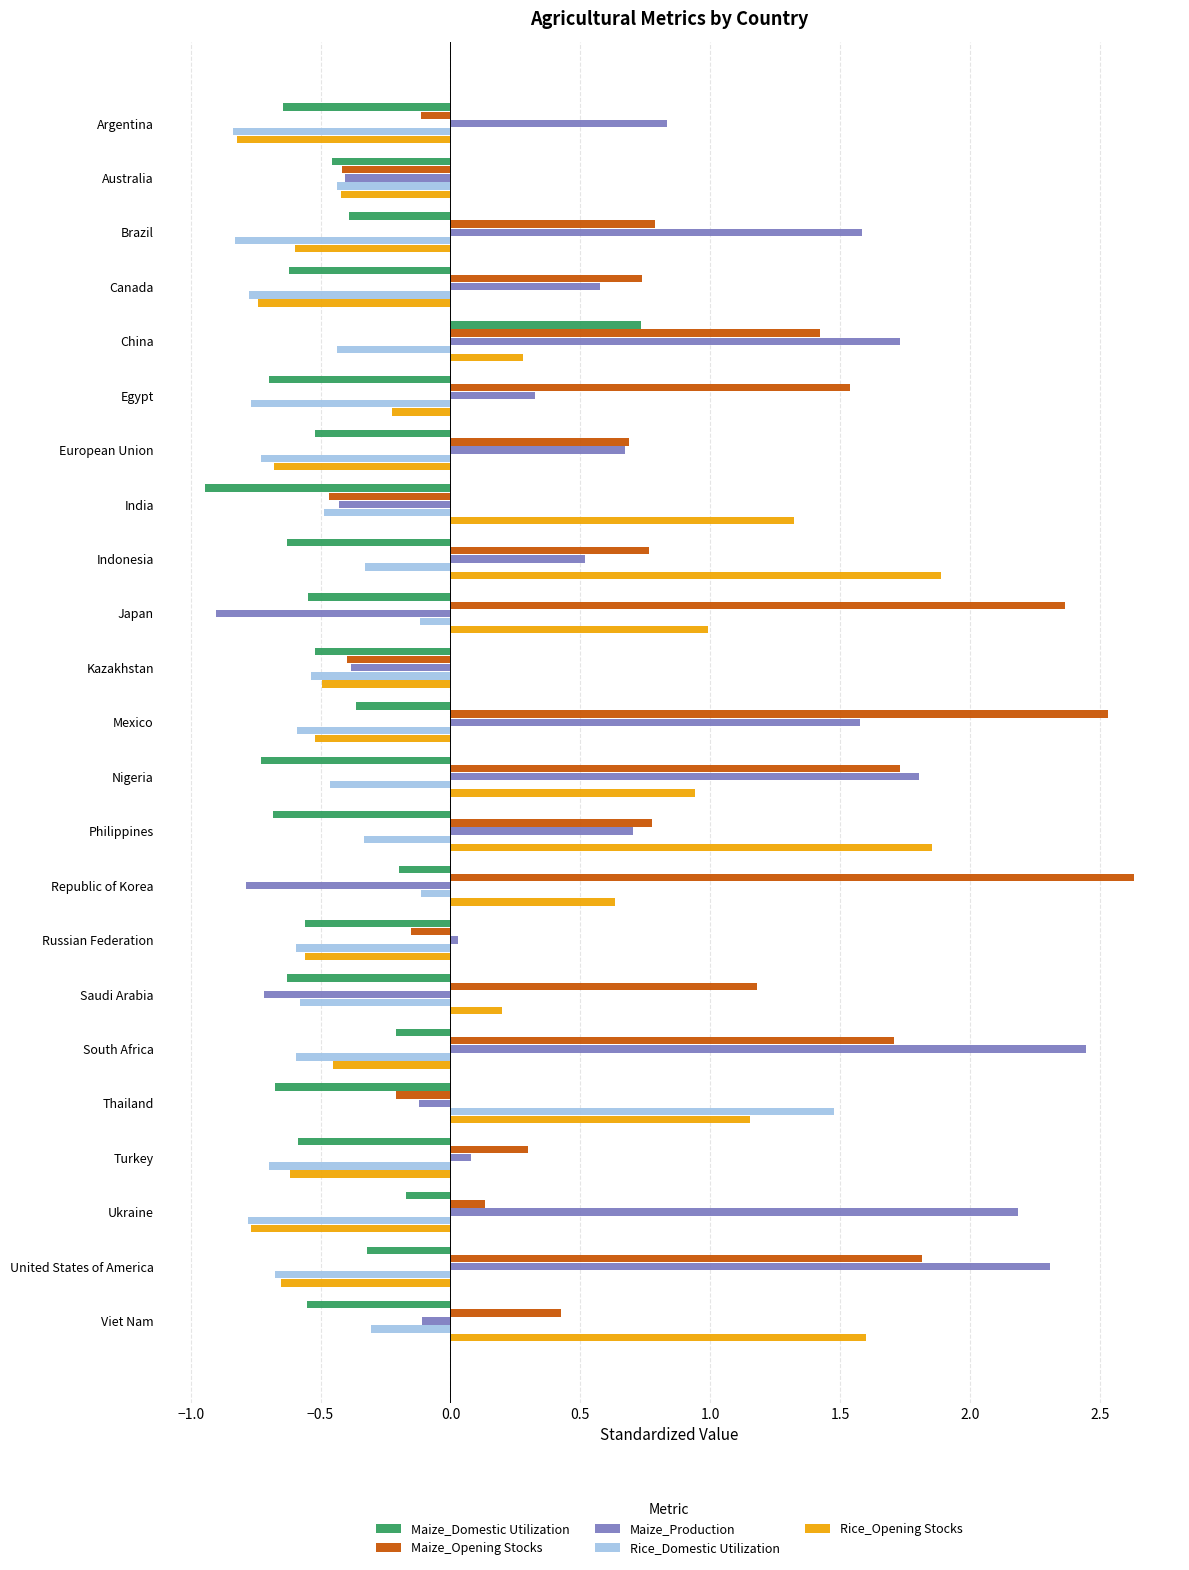

How many negative values does the Maize_Opening Stocks series have?

6